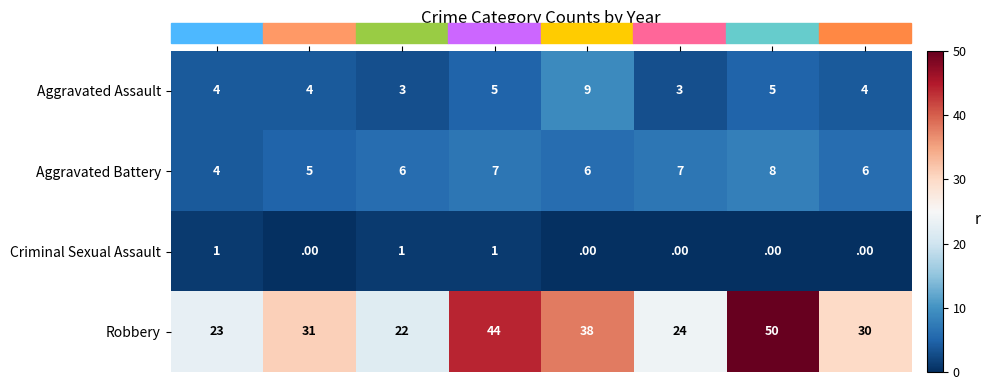

How many series are shown in this chart?

4